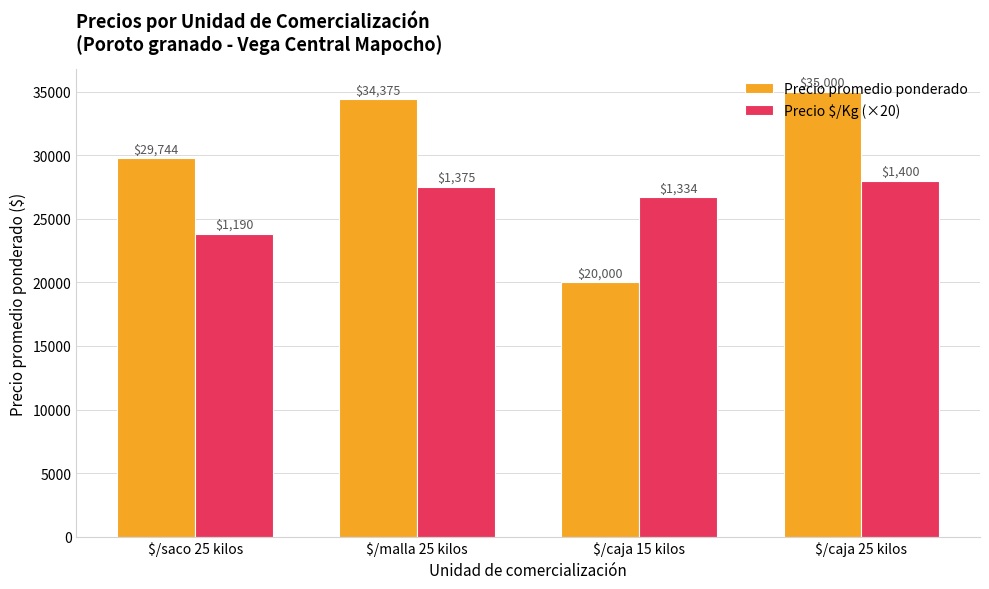

How many bars are there in each group?

2